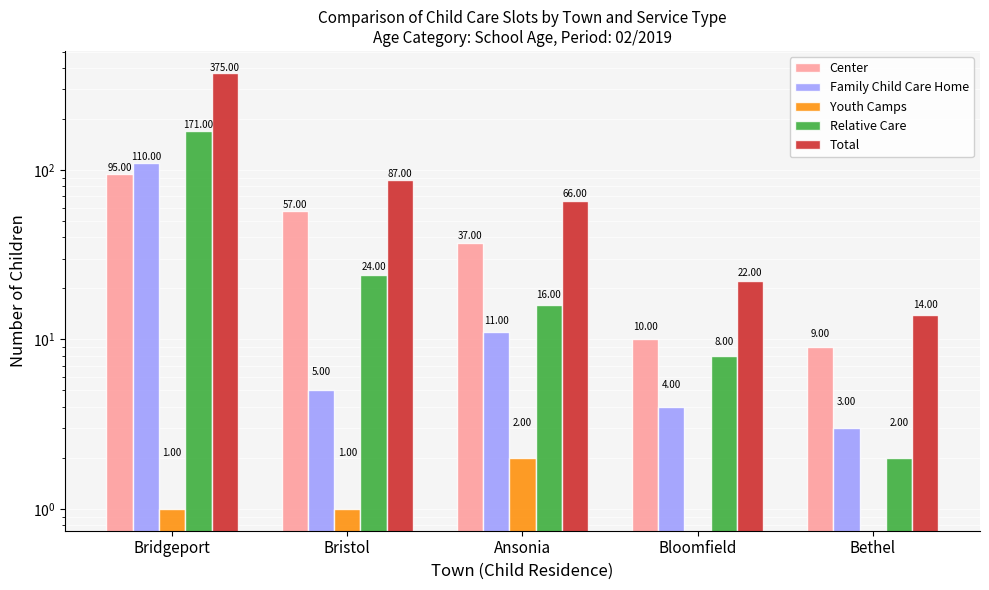

What is the difference between the maximum and minimum values in the Relative Care series?

169